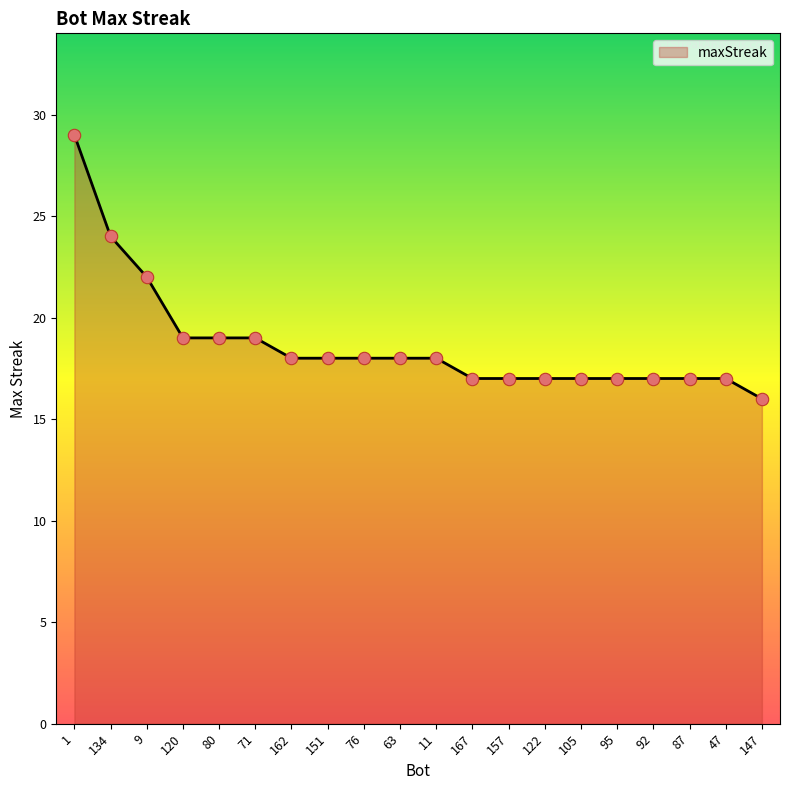

Approximately how many times larger is the value at 162 compared to 71?

0.9